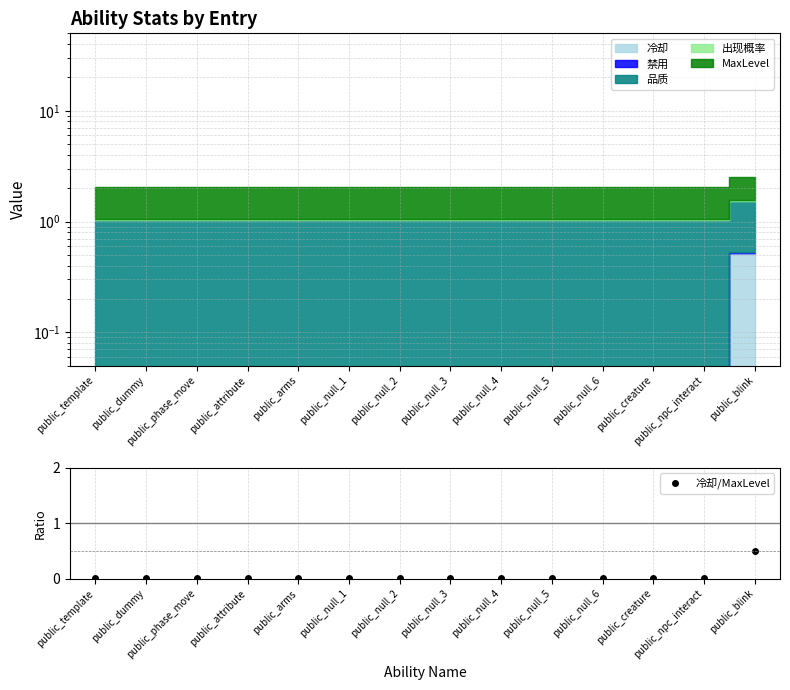

The chart shows a value of 0.0 at public_phase_move. True or false?

False